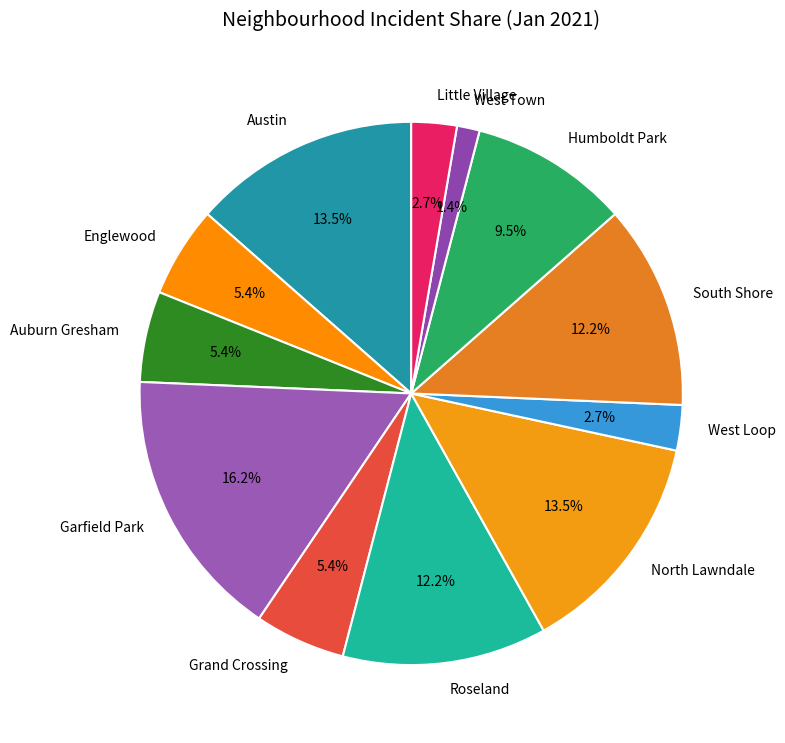

Does Roseland represent more than half of the total?

No